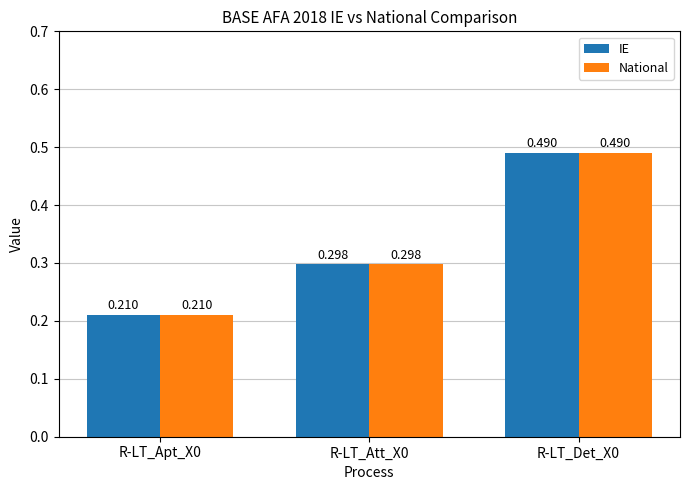

At R-LT_Att_X0, list the series in order from largest to smallest.

IE, National